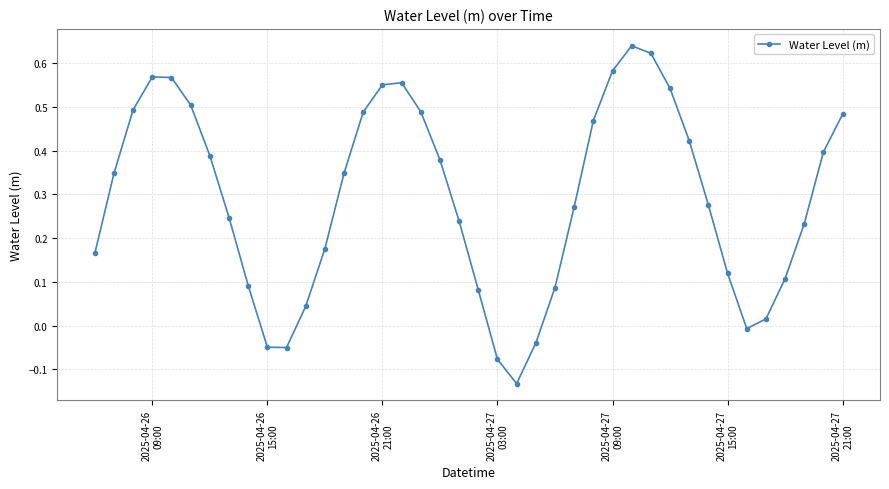

What is the difference between the maximum and minimum values?

0.8